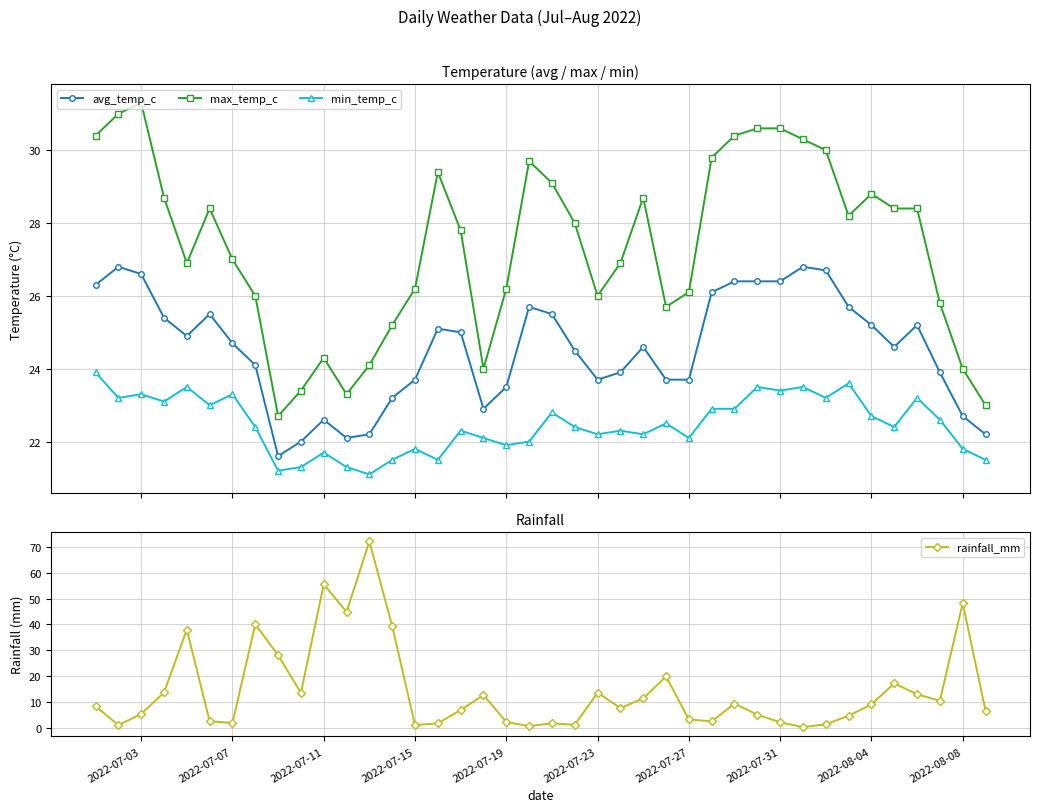

True or false: avg_temp_c and max_temp_c cross at least once.

False